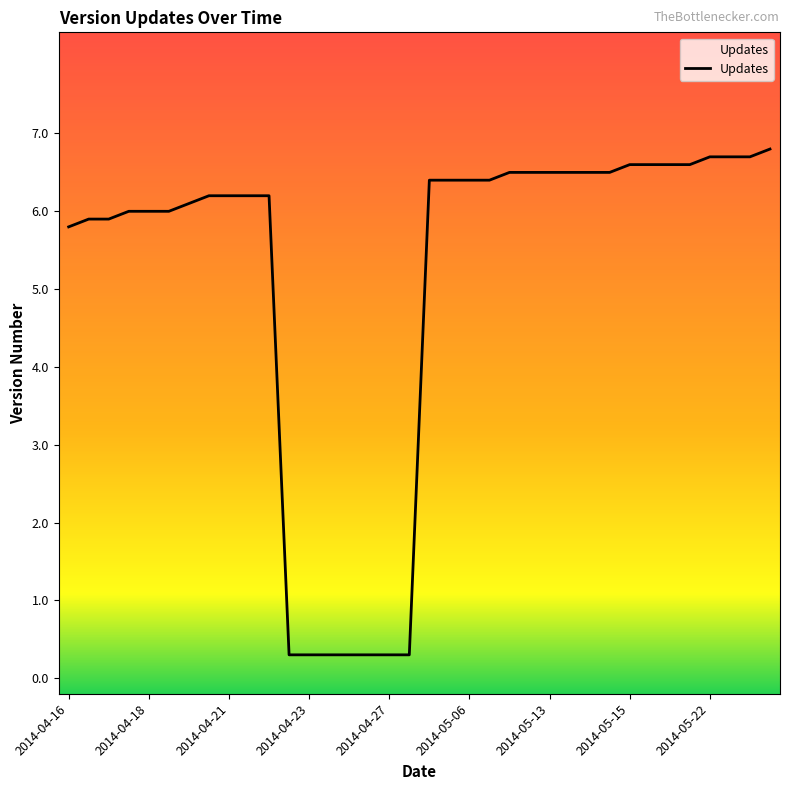

Is it true that the value at 2014-05-13 is 6.5?

True